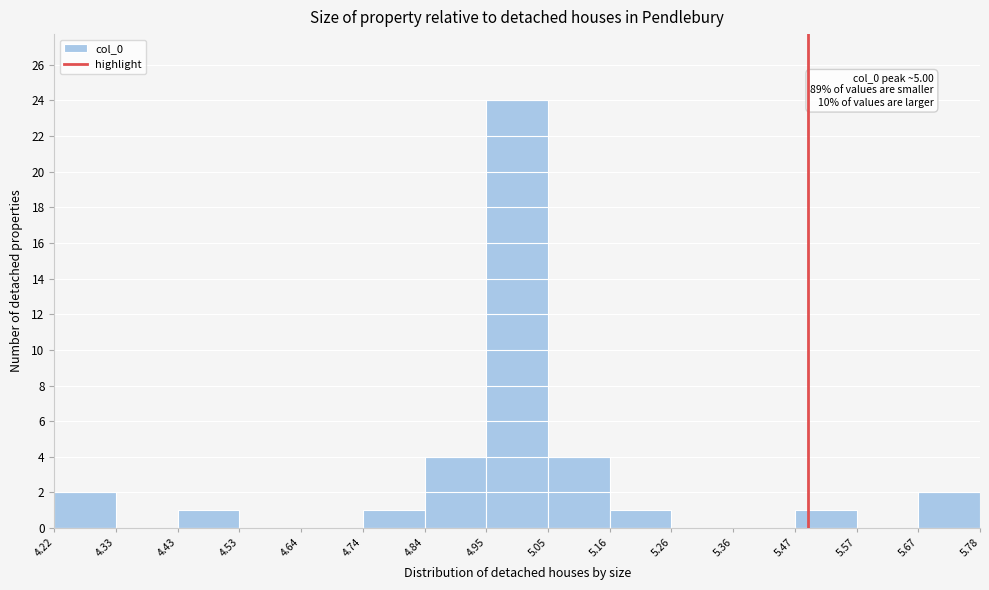

Which range on the x-axis has the tallest bar?

4.95 to 5.05